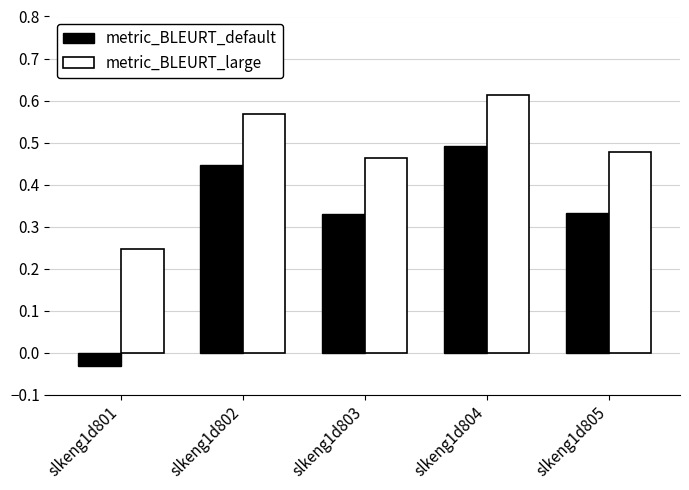

Between slkeng1d801 and slkeng1d802, which series saw the biggest shift?

metric_BLEURT_default